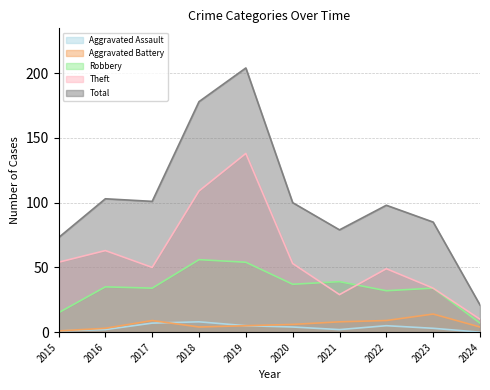

What is the approximate value of Total at 2021, to the nearest 5?

80